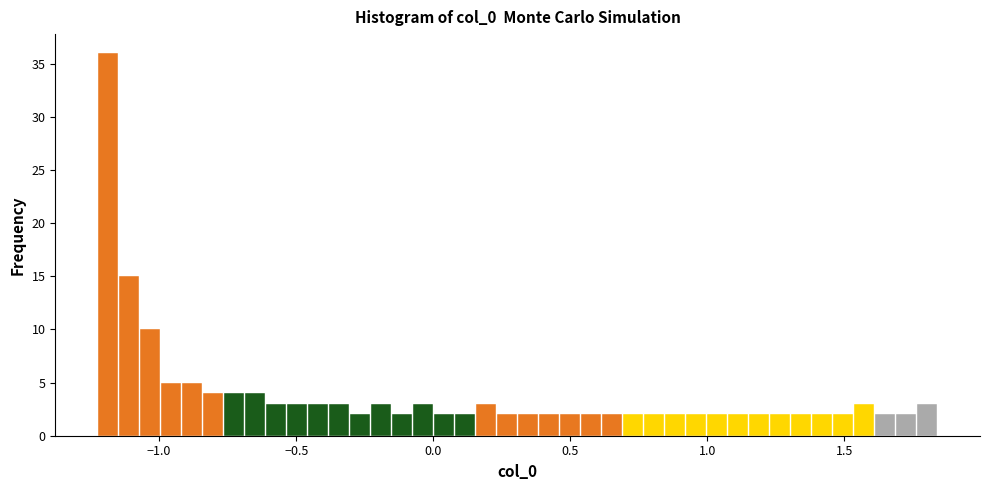

Read against the x-axis, roughly where is the centre of the tallest bar?

-1.20